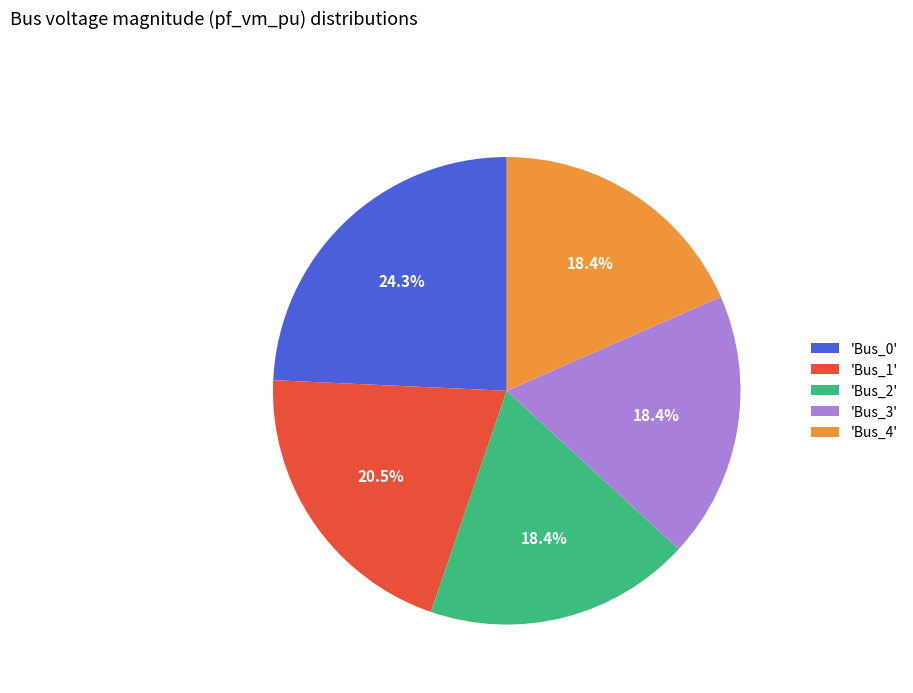

Is 'Bus_3' the majority of the pie?

No